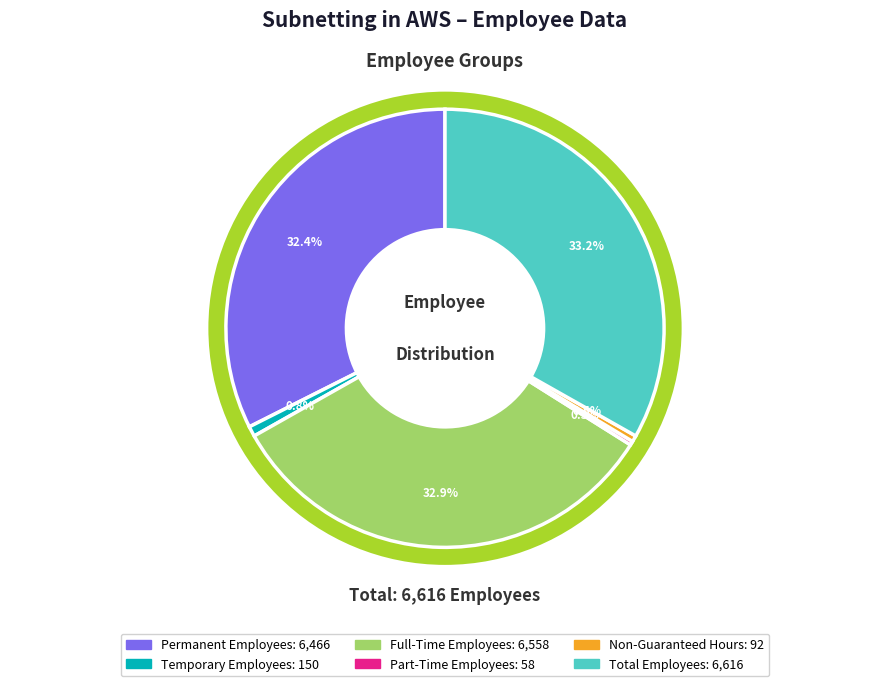

To the nearest percent, what percentage of the pie is Temporary Employees?

1%